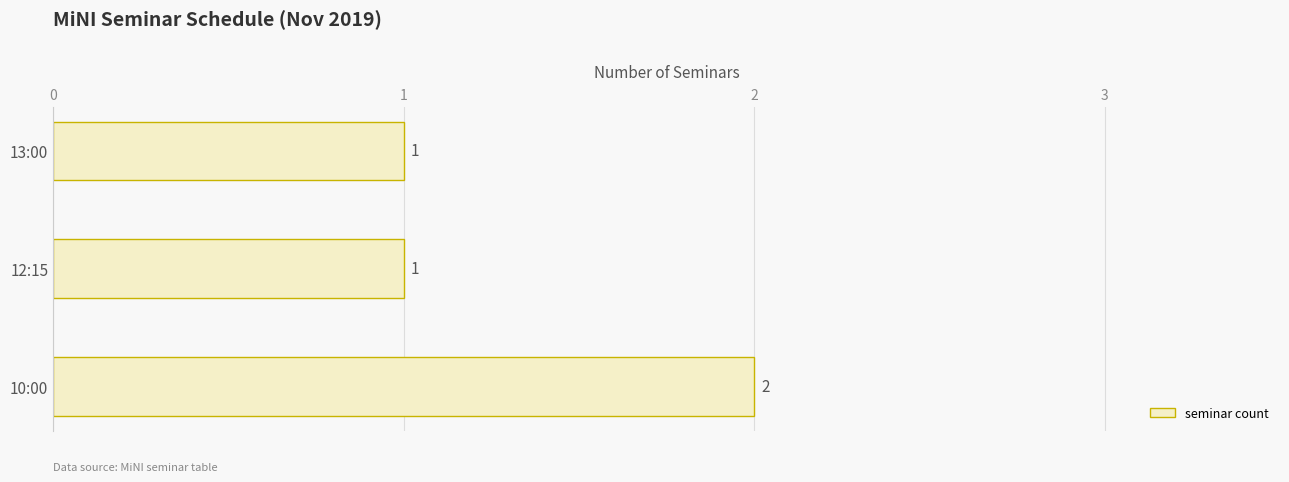

How many values are between 1 and 2?

3